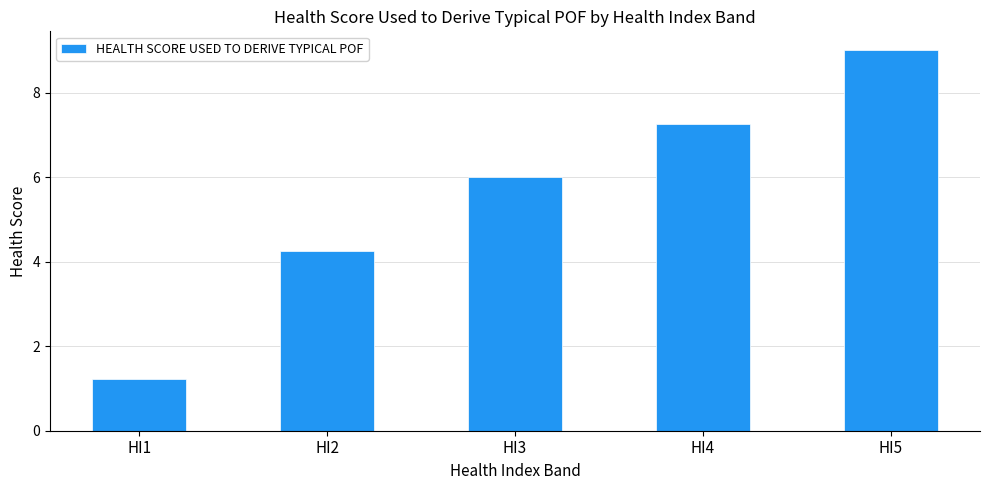

What is the greatest value displayed?

9.0